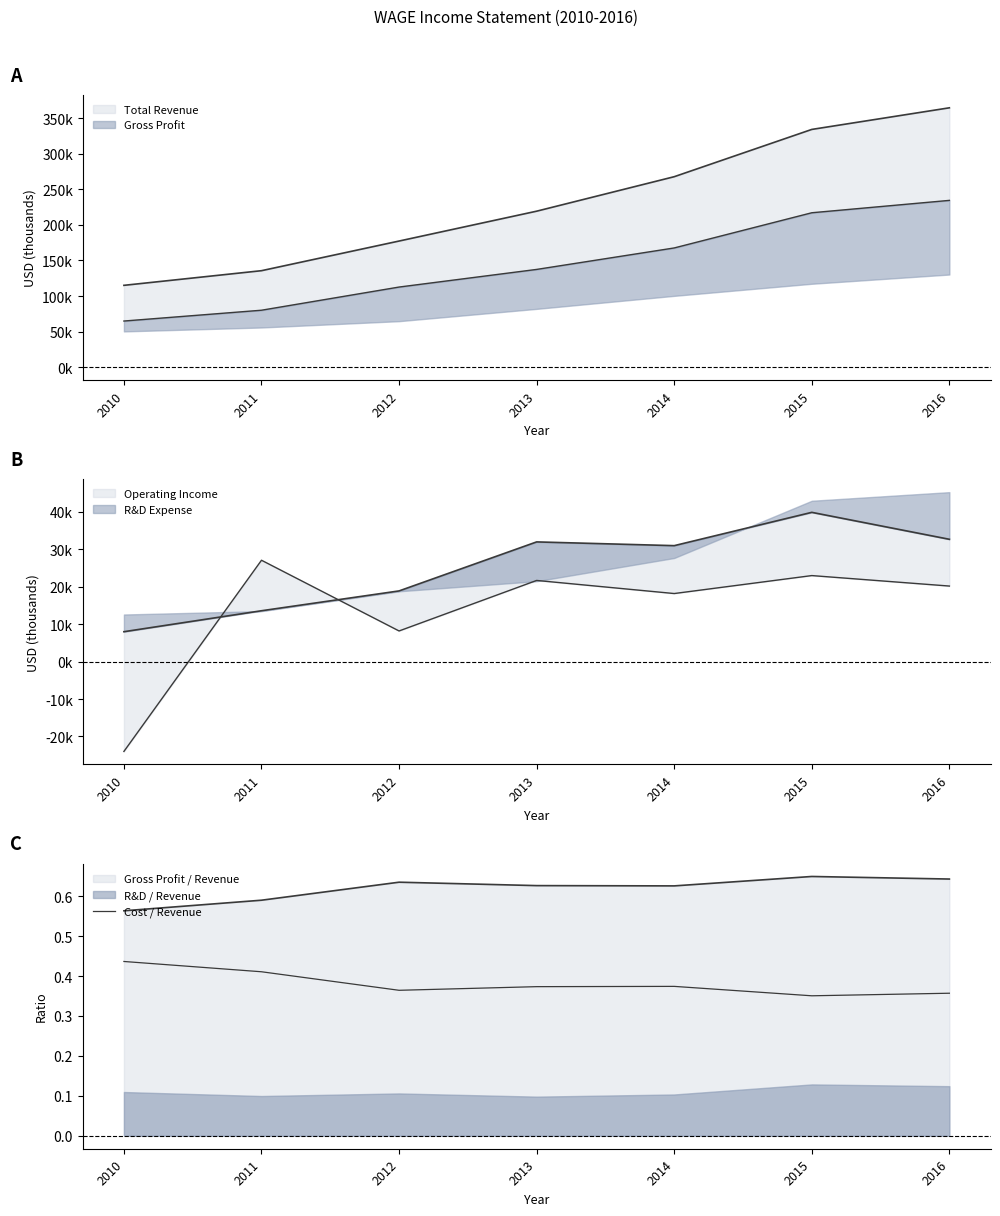

What is the difference between the maximum and minimum values?

0.1